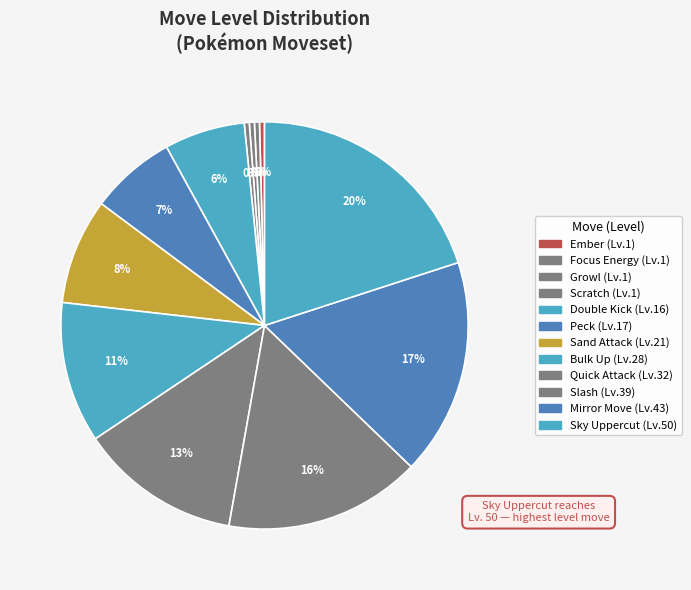

How many segments does this pie chart have?

12